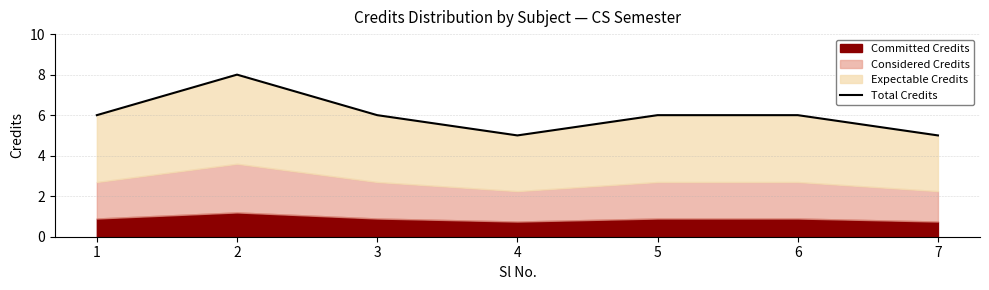

True or false: the data has more than 2 interior local peaks.

False